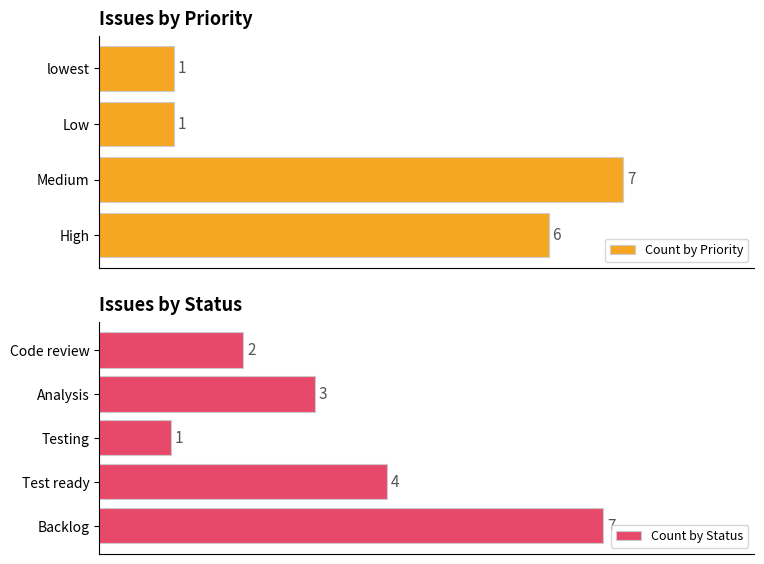

The value at lowest is 1. True or false?

False